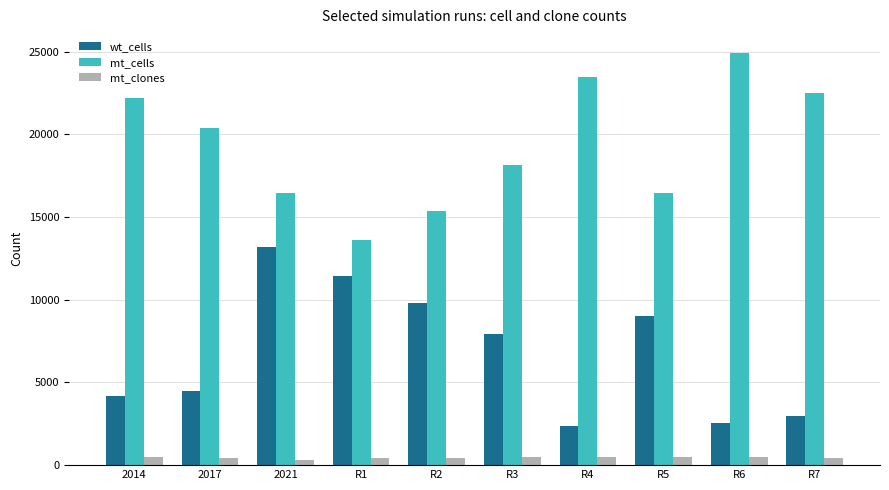

The value of mt_cells at 2014 is 34222. True or false?

False